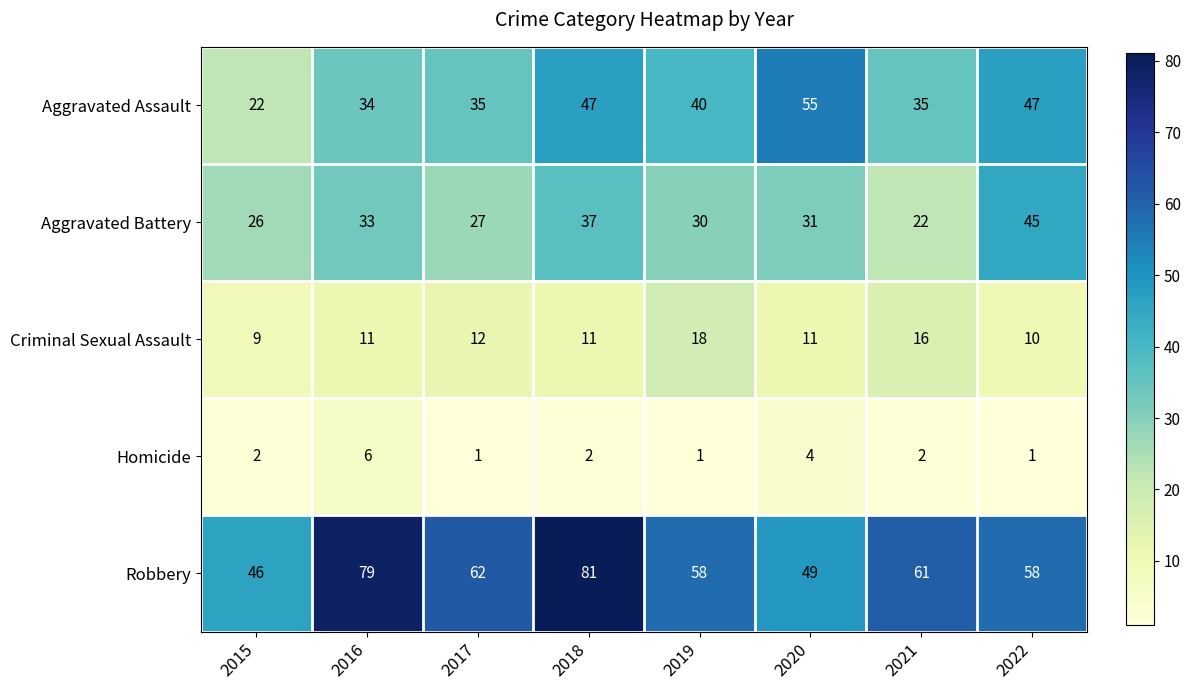

How many Criminal Sexual Assault values are between 11 and 16?

5